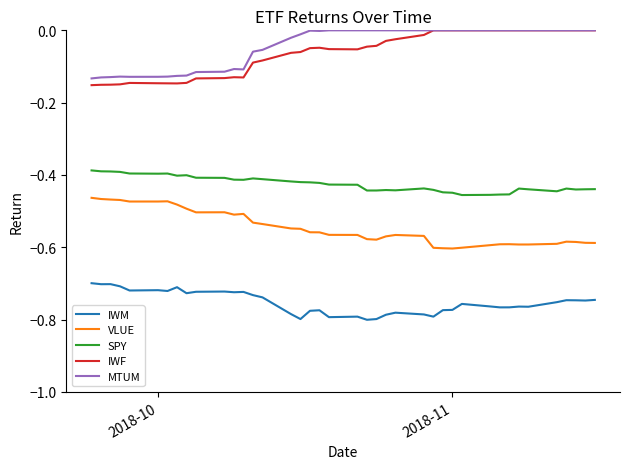

True or false: SPY and IWM cross at least once.

False